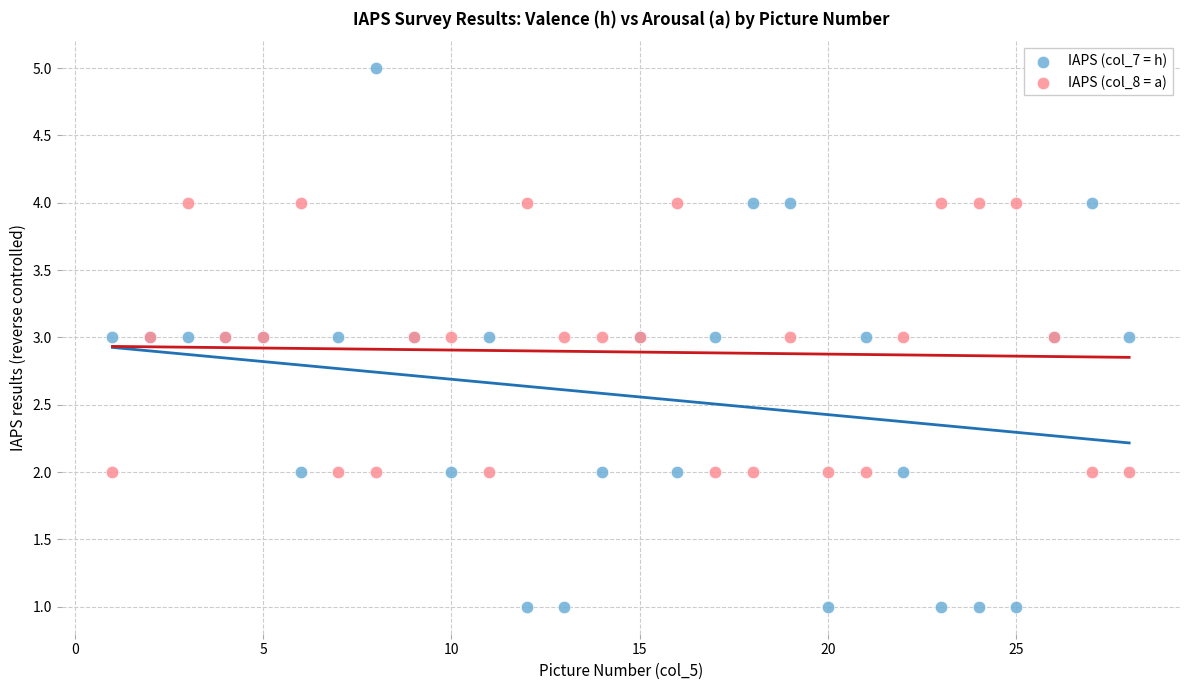

Which series has the widest spread of Y values?

IAPS (col_7 = h)